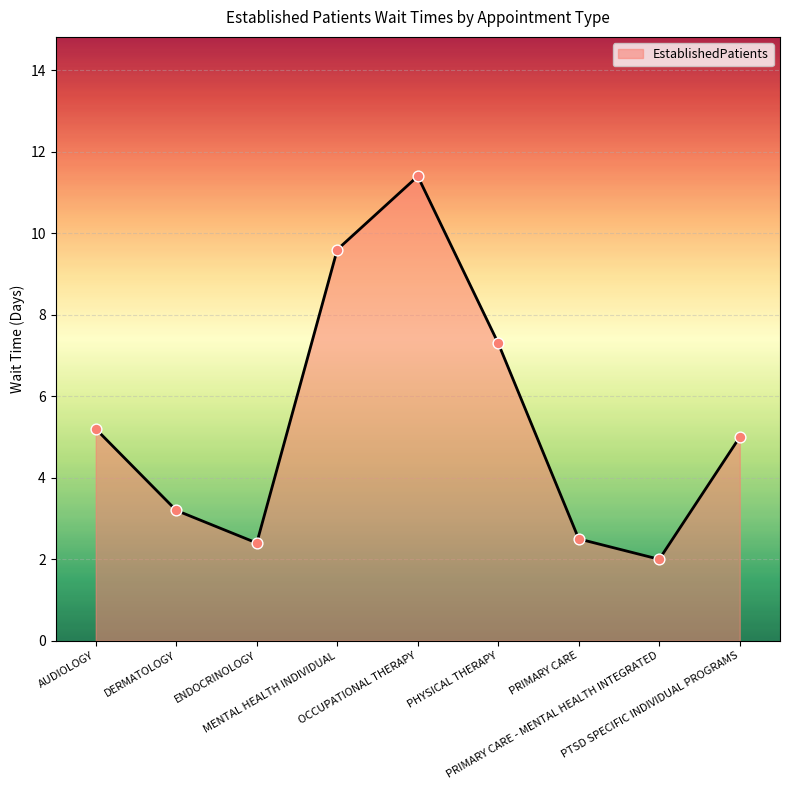

Which has a higher value, MENTAL HEALTH INDIVIDUAL or PRIMARY CARE - MENTAL HEALTH INTEGRATED?

MENTAL HEALTH INDIVIDUAL